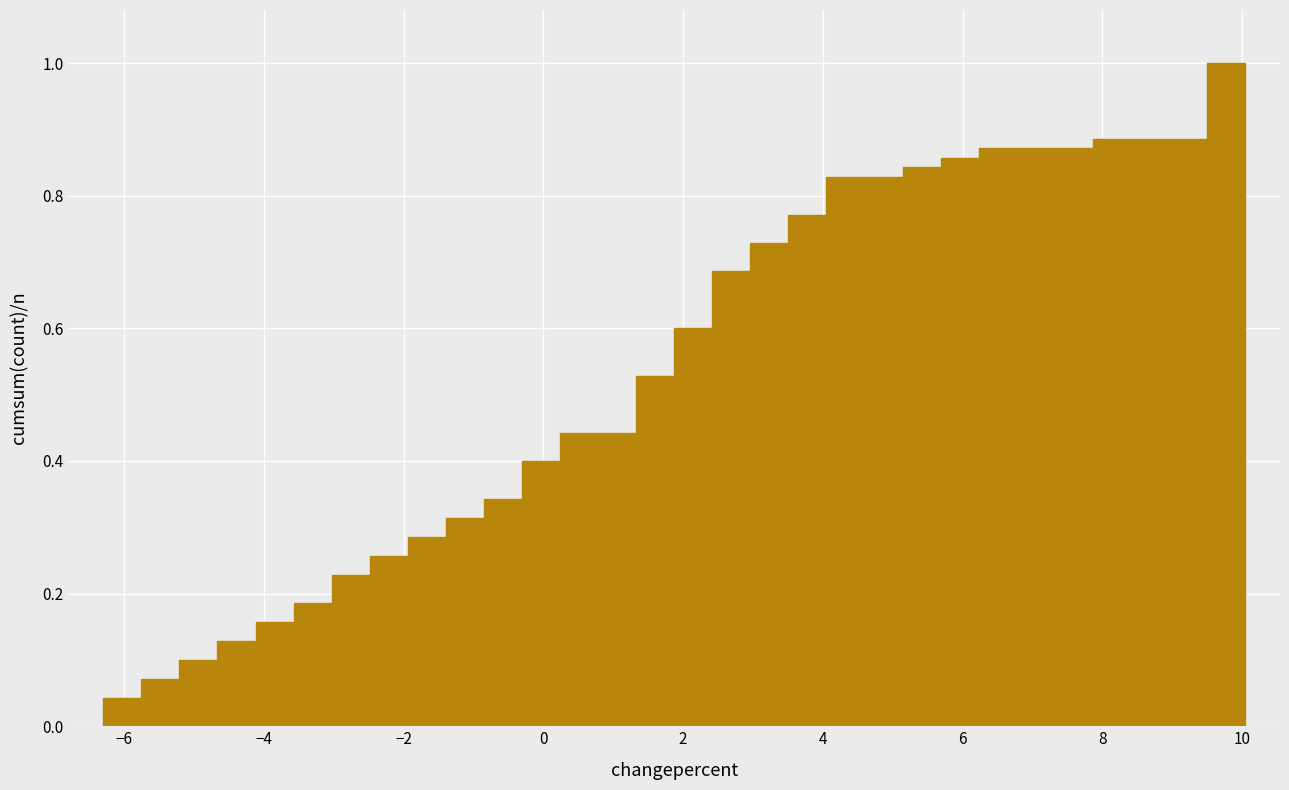

Read against the x-axis, roughly where is the centre of the tallest bar?

9.8